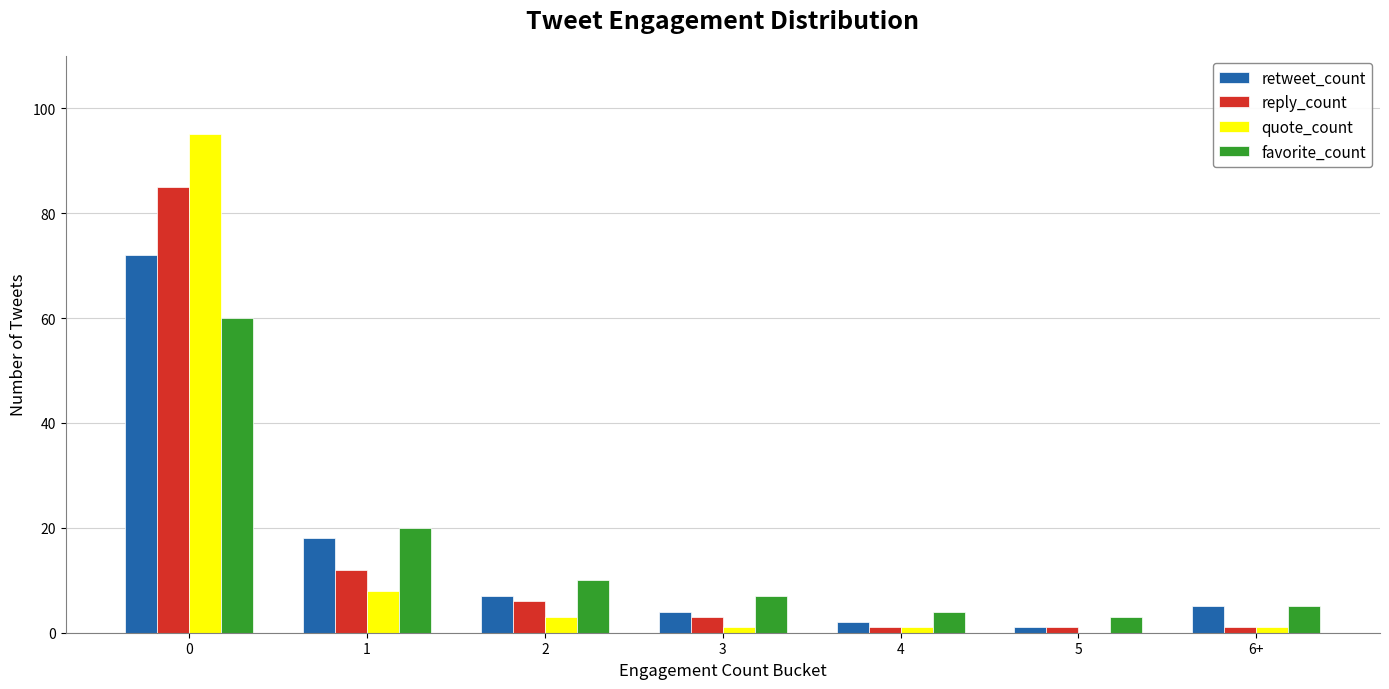

Between 2 and 5, which series saw the biggest shift?

favorite_count